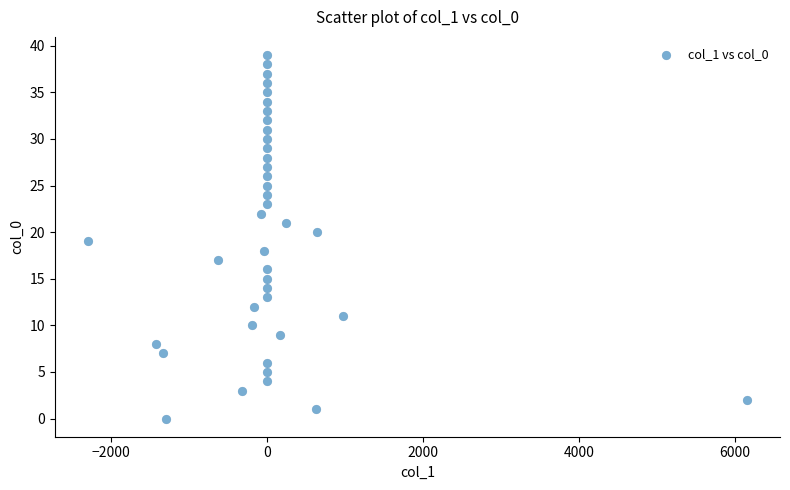

How many data points are displayed?

40